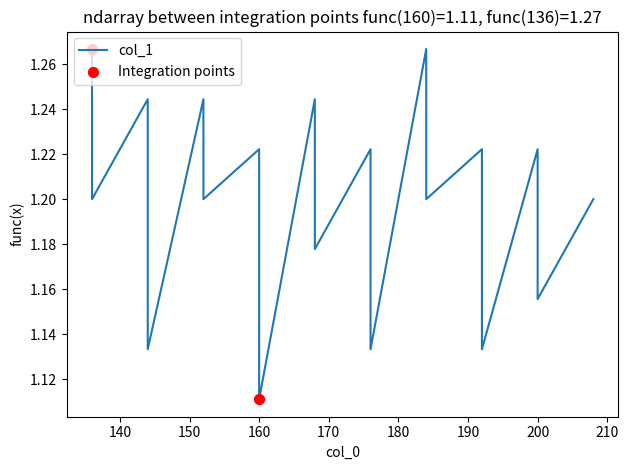

Approximately how many times larger is the value at 144 compared to 184?

0.9